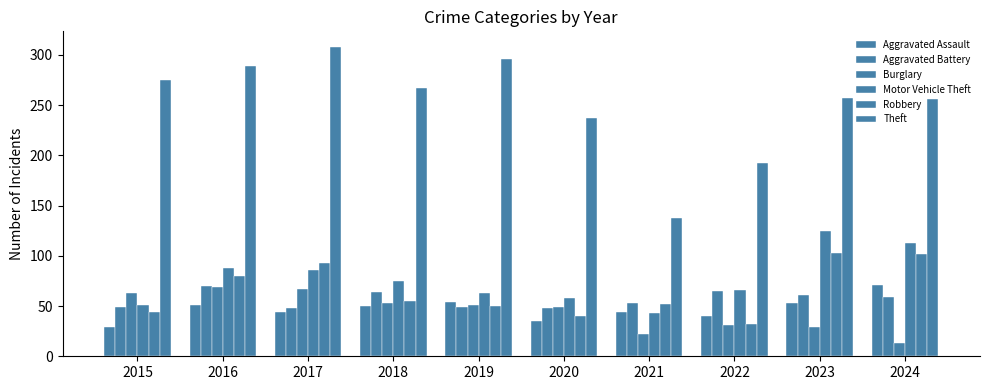

How many categories are shown in the chart?

10